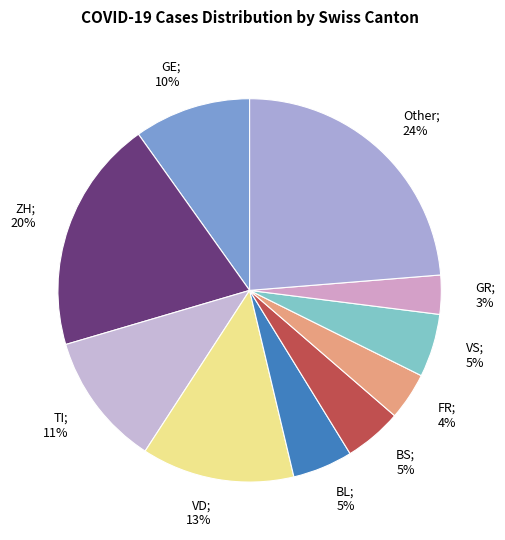

To the nearest percent, what is the combined percentage of BL; 5% and BS; 5%?

10%